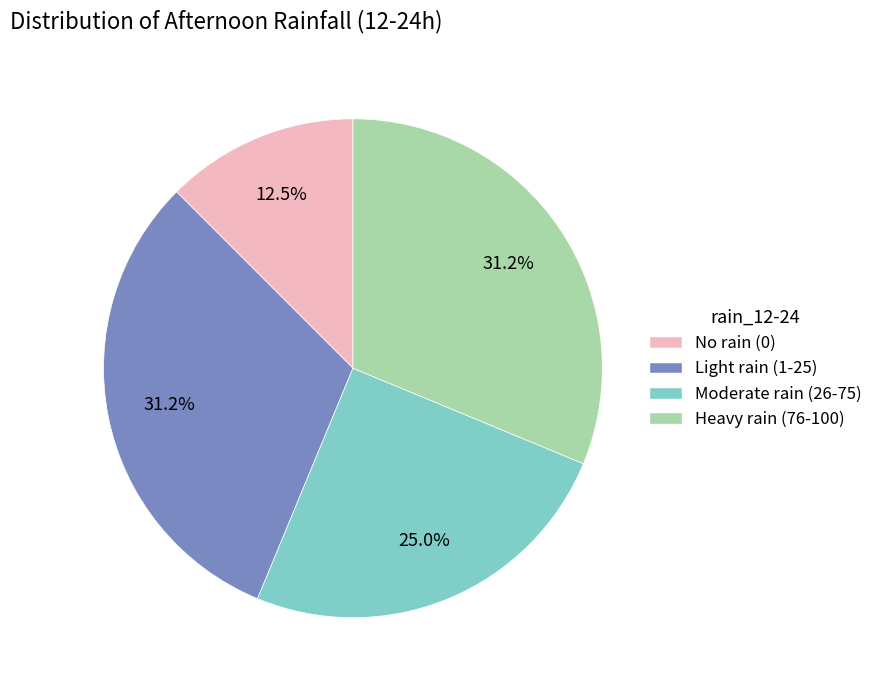

Which has a higher value, Heavy rain (76-100) or Moderate rain (26-75)?

Heavy rain (76-100)